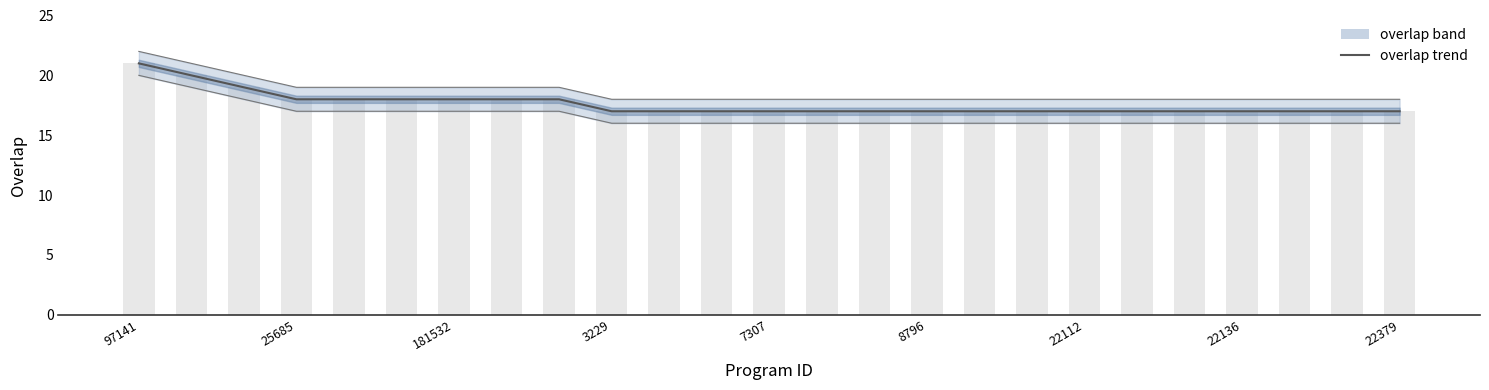

At which label is the value closest to 19?

181532